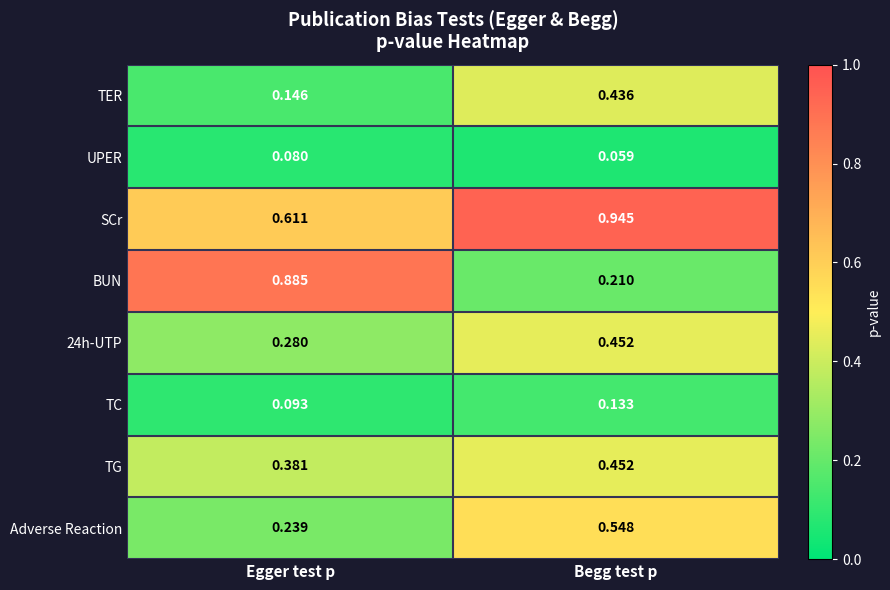

How many data points does each series have?

2